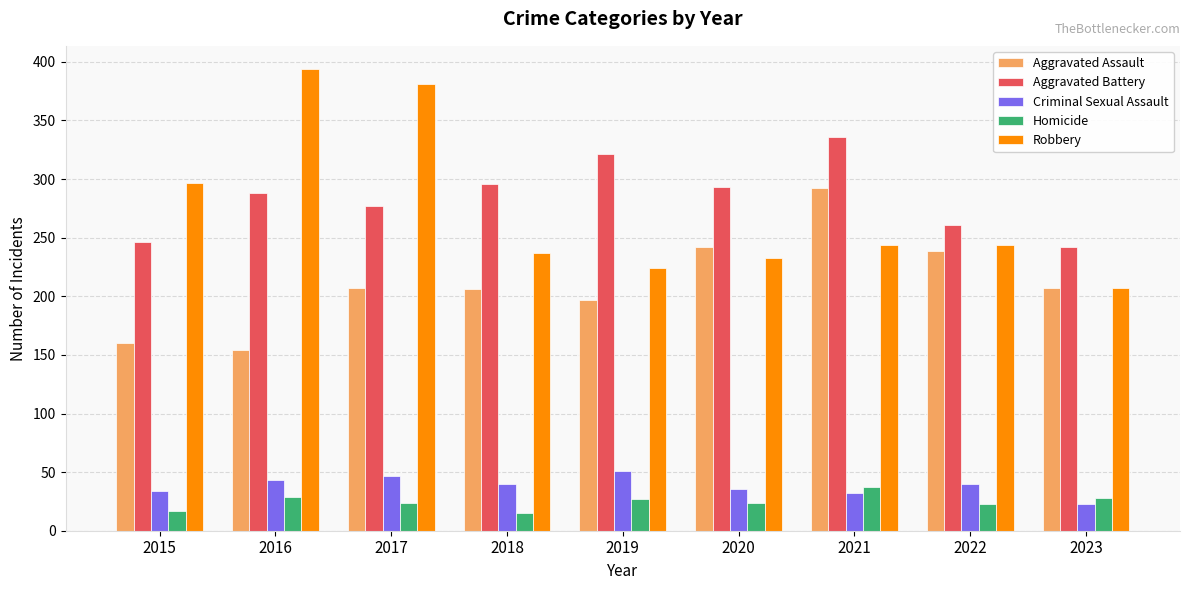

Is it true that Homicide equals 45 at 2016?

False